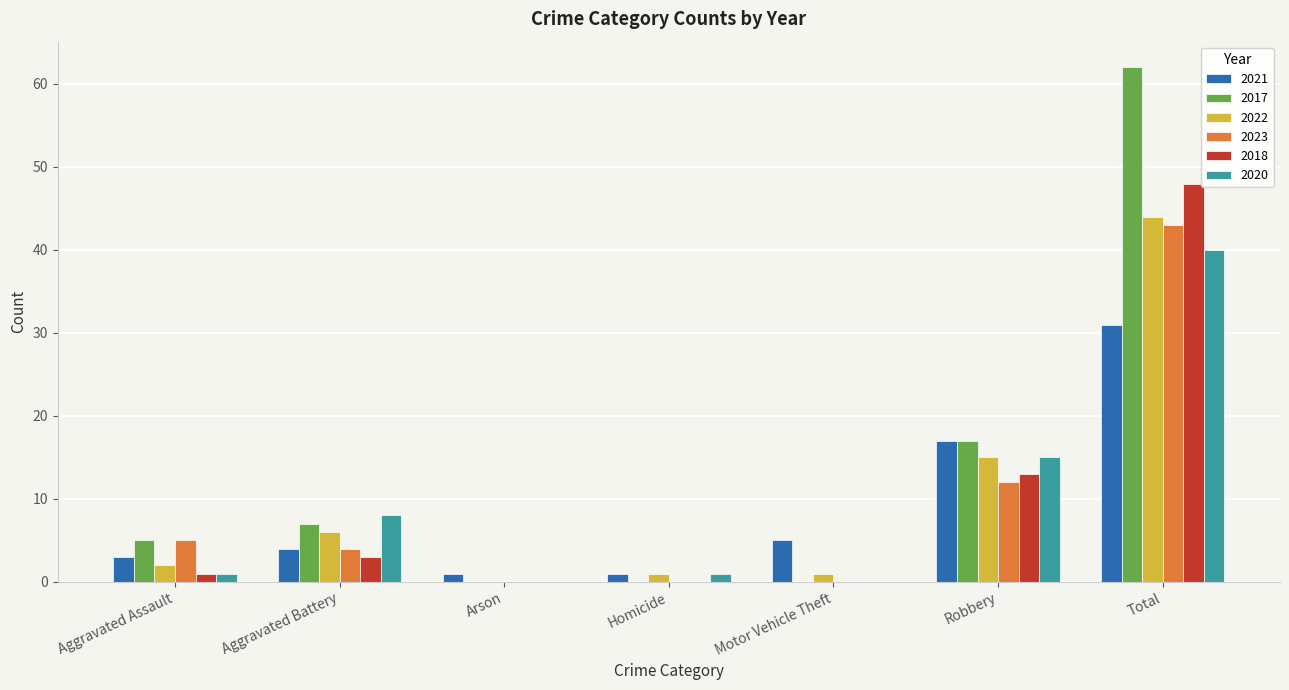

Is the value of 2020 at Robbery greater than the value of 2023 at Arson?

Yes